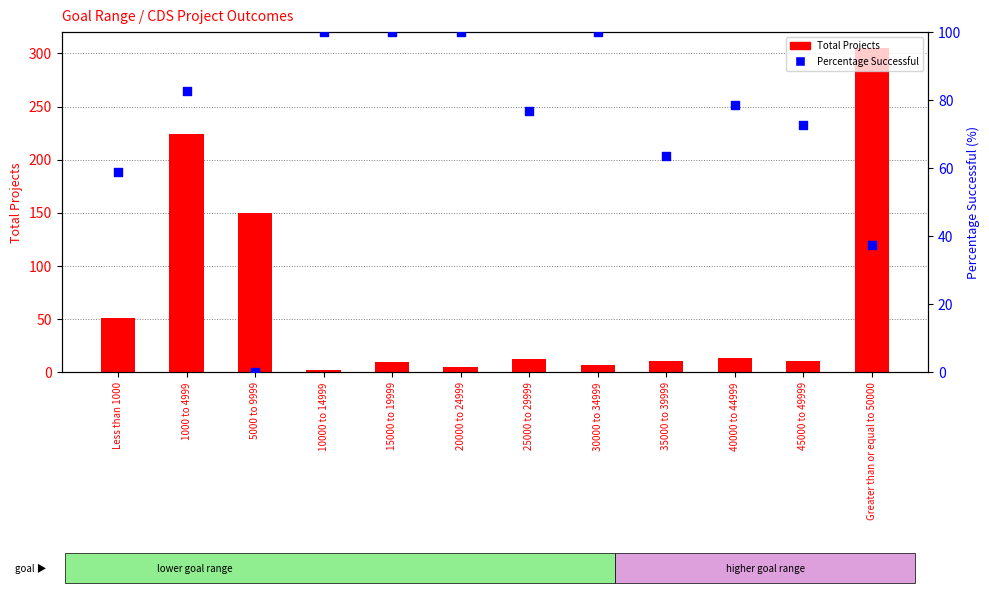

Which series has the largest total across all categories?

Percentage Successful